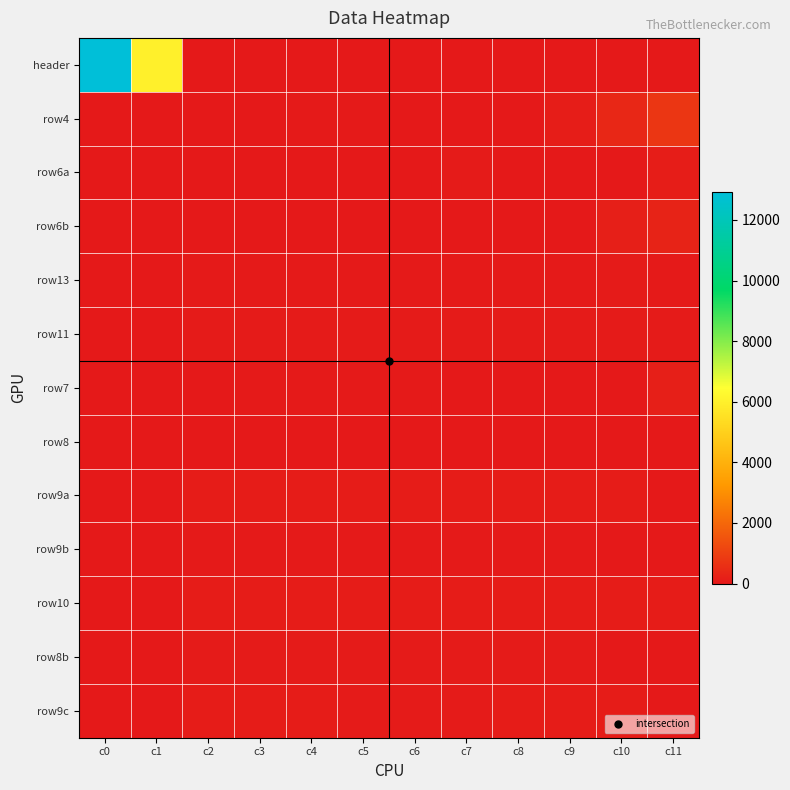

Reading left to right, extract all data points from this chart.

header: c0=12920.3	c1=6002.7	c2=0.0	c3=0.0	c4=0.0	c5=0.0	c6=0.0	c7=0.0	c8=0.0	c9=0.0	c10=0.0	c11=0.0
row4: c0=4.0	c1=0.0	c2=20.0	c3=24.0	c4=29.0	c5=34.0	c6=0.0	c7=0.0	c8=10.0	c9=105.0	c10=358.0	c11=751.0
row6a: c0=6.0	c1=0.0	c2=5.0	c3=3.0	c4=4.0	c5=2.0	c6=1.0	c7=75.0	c8=0.0	c9=0.0	c10=15.1	c11=106.1
row6b: c0=6.0	c1=0.0	c2=7.0	c3=8.0	c4=10.0	c5=11.0	c6=9.0	c7=6.0	c8=0.0	c9=0.0	c10=170.0	c11=262.8
row13: c0=13.0	c1=0.0	c2=43.0	c3=42.0	c4=41.0	c5=40.0	c6=44.0	c7=46.0	c8=45.0	c9=48.0	c10=51.0	c11=50.0
row11: c0=11.0	c1=0.0	c2=67.0	c3=65.0	c4=63.0	c5=62.0	c6=74.0	c7=72.0	c8=61.0	c9=64.0	c10=68.0	c11=66.0
row7: c0=7.0	c1=0.0	c2=25.0	c3=27.0	c4=30.0	c5=28.0	c6=26.0	c7=23.0	c8=21.0	c9=0.0	c10=0.0	c11=169.0
row8: c0=8.0	c1=0.0	c2=13.0	c3=17.0	c4=18.0	c5=19.0	c6=15.0	c7=16.0	c8=14.0	c9=12.0	c10=0.0	c11=0.0
row9a: c0=9.0	c1=0.0	c2=98.0	c3=96.0	c4=95.0	c5=94.0	c6=92.0	c7=93.0	c8=97.0	c9=100.0	c10=99.0	c11=0.0
row9b: c0=9.0	c1=0.0	c2=32.0	c3=33.0	c4=31.0	c5=35.0	c6=37.0	c7=38.0	c8=39.0	c9=36.0	c10=22.0	c11=0.0
row10: c0=10.0	c1=0.0	c2=90.0	c3=87.0	c4=86.0	c5=83.0	c6=82.0	c7=84.0	c8=85.0	c9=88.0	c10=89.0	c11=91.0
row8b: c0=8.0	c1=0.0	c2=57.0	c3=55.0	c4=54.0	c5=53.0	c6=56.0	c7=58.0	c8=60.0	c9=59.0	c10=0.0	c11=0.0
row9c: c0=9.0	c1=0.0	c2=81.0	c3=78.0	c4=76.0	c5=71.0	c6=70.0	c7=73.0	c8=77.0	c9=79.0	c10=80.0	c11=0.0